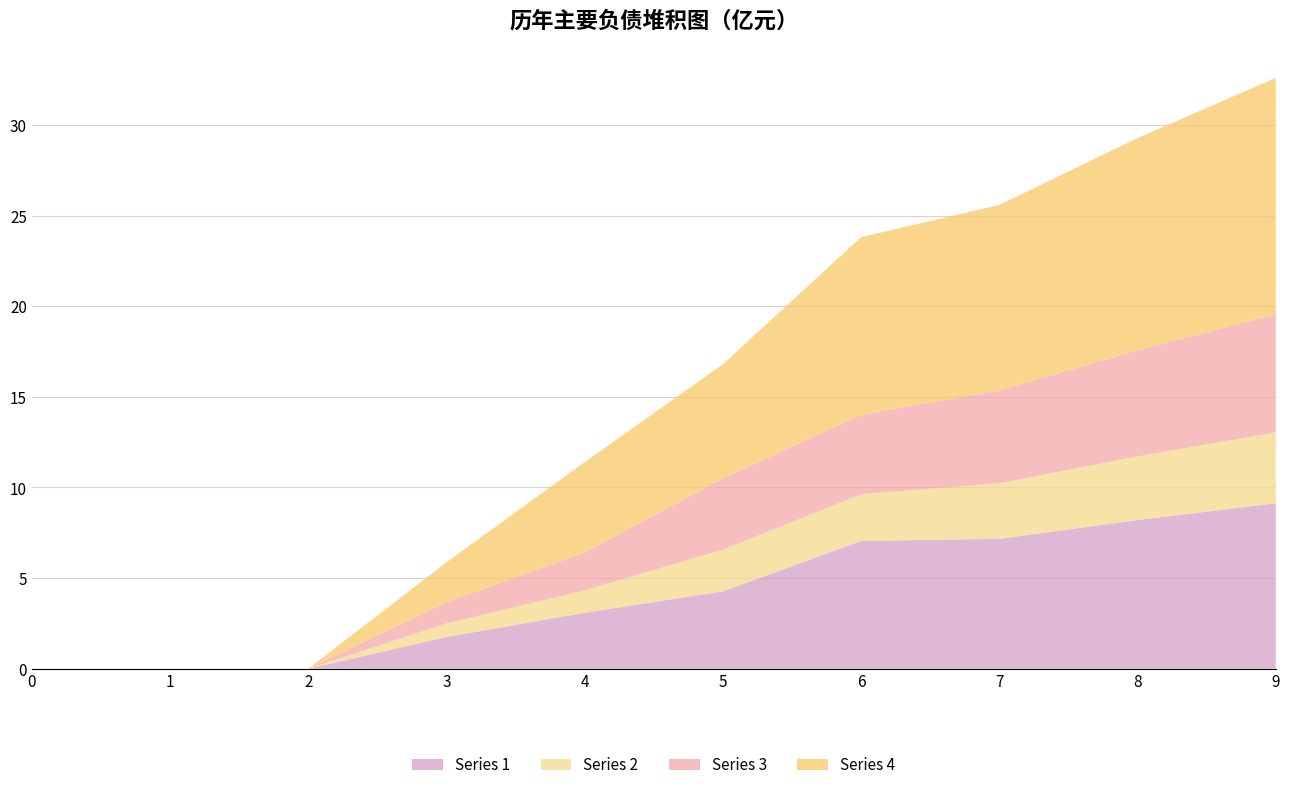

Reading left to right, list all the values displayed in this chart.

1: 0=0.0	1=0.0	2=0.0	3=1.8	4=3.1	5=4.3	6=7.0	7=7.2	8=8.2	9=9.1
2: 0=0.0	1=0.0	2=0.0	3=0.7	4=1.2	5=2.3	6=2.6	7=3.1	8=3.5	9=3.9
3: 0=0.0	1=0.0	2=0.0	3=1.2	4=2.1	5=3.9	6=4.4	7=5.1	8=5.9	9=6.5
4: 0=0.0	1=0.0	2=0.0	3=2.2	4=5.0	5=6.3	6=9.8	7=10.2	8=11.7	9=13.0
5: 0=0.0	1=0.0	2=0.0	3=0.0	4=0.0	5=0.0	6=0.0	7=0.0	8=0.0	9=0.0
6: 0=0.0	1=0.0	2=0.0	3=0.0	4=0.0	5=0.0	6=0.0	7=0.0	8=0.0	9=0.0